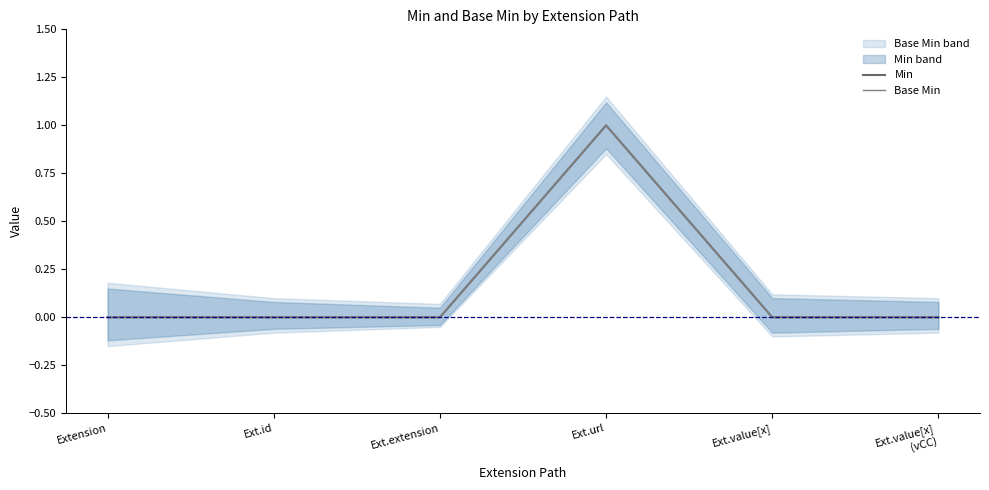

At which category does Base Min reach its first local peak?

Ext.url